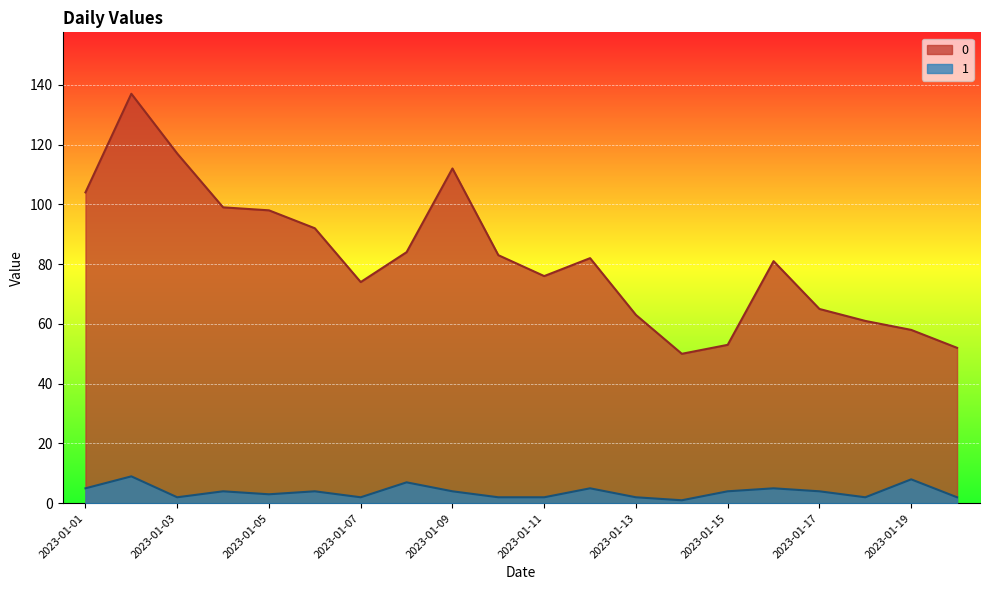

At which label does 1 first exceed 4?

2023-01-01